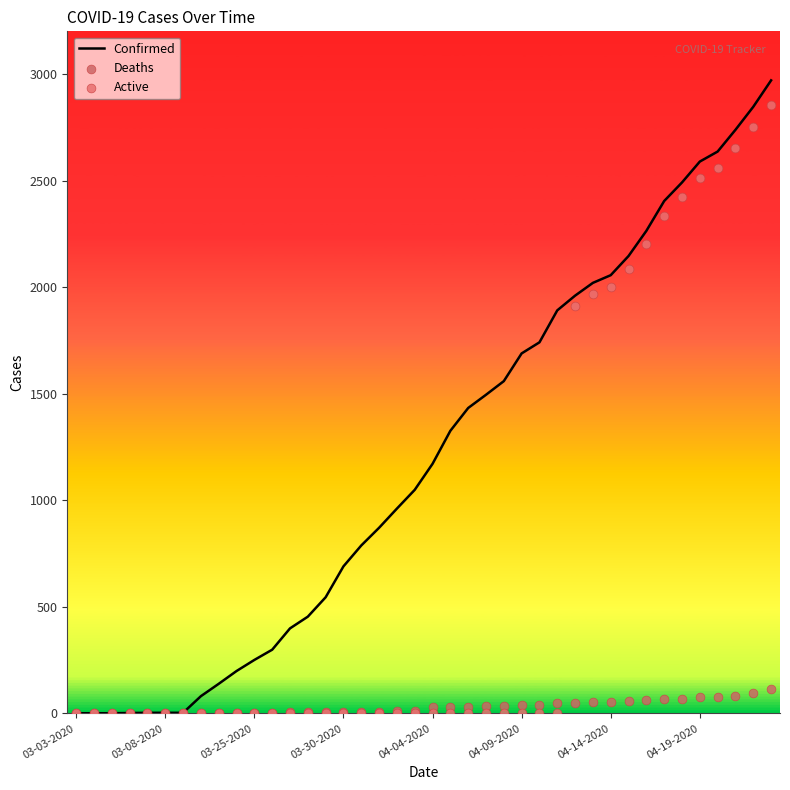

At which category is the sum across all series the highest?

39